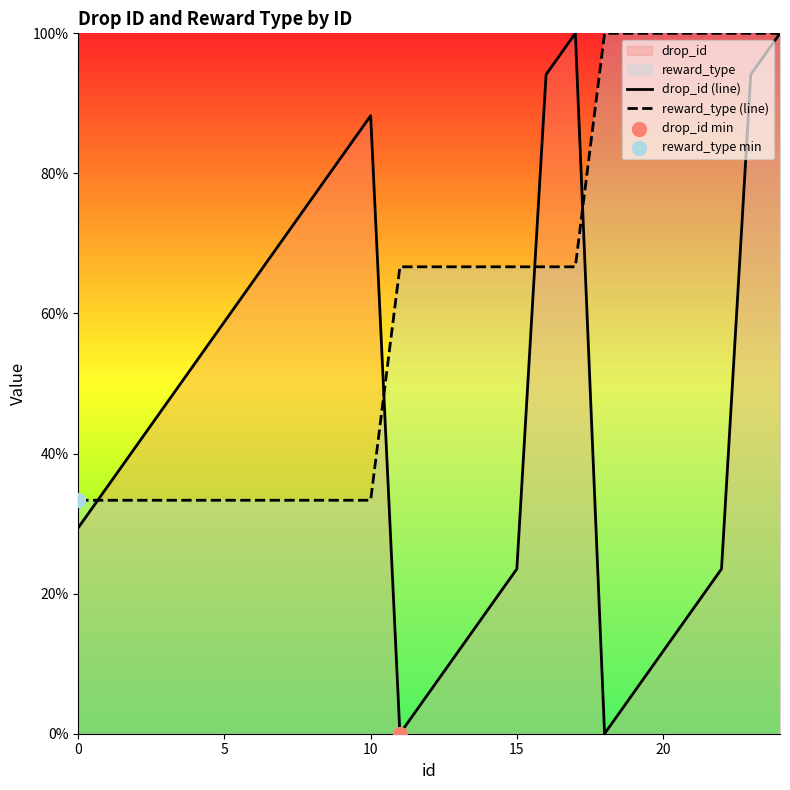

Rank the series by their average value, from highest to lowest.

reward_type (line), drop_id (line)